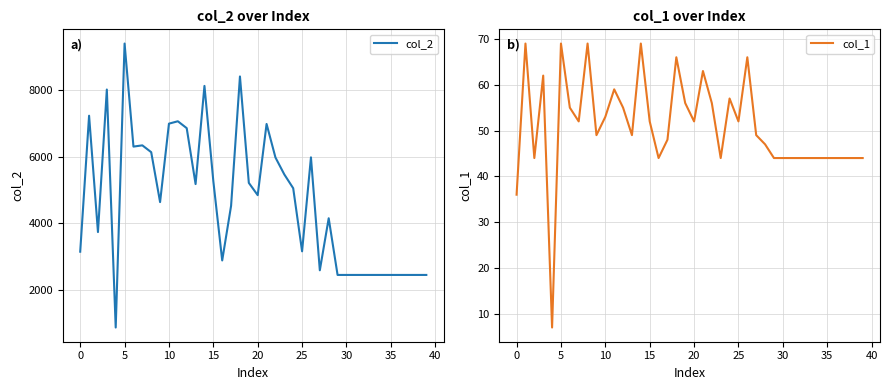

The value of col_2 at 30 is 2464. True or false?

True